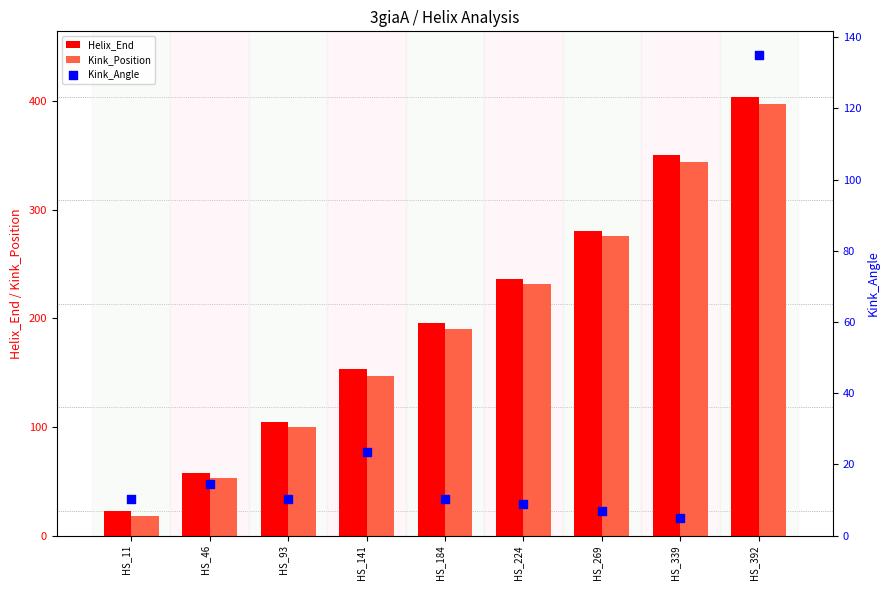

Which series contains the lowest Y value?

Kink_Angle